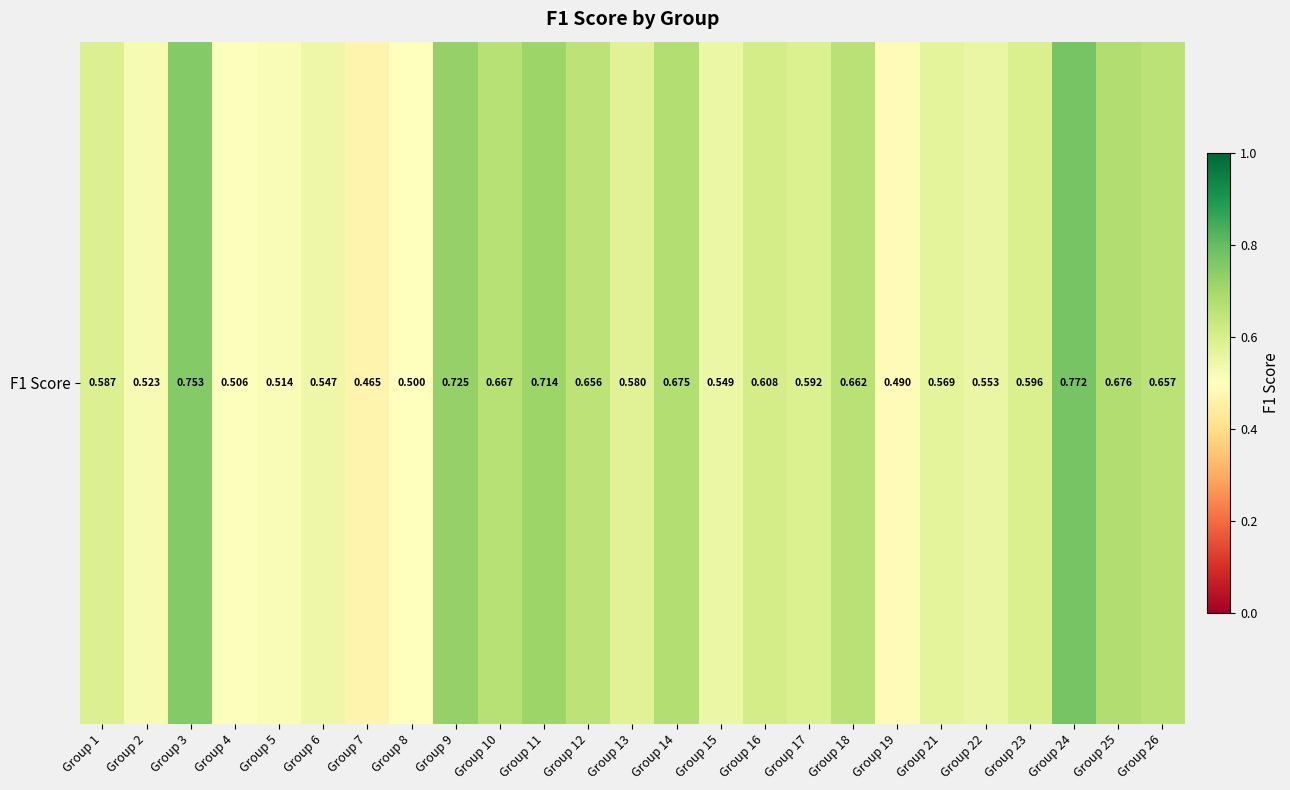

Rank the categories by value from lowest to highest.

Group 7, Group 19, Group 8, Group 4, Group 5, Group 2, Group 6, Group 15, Group 22, Group 21, Group 13, Group 1, Group 17, Group 23, Group 16, Group 12, Group 26, Group 18, Group 10, Group 14, Group 25, Group 11, Group 9, Group 3, Group 24